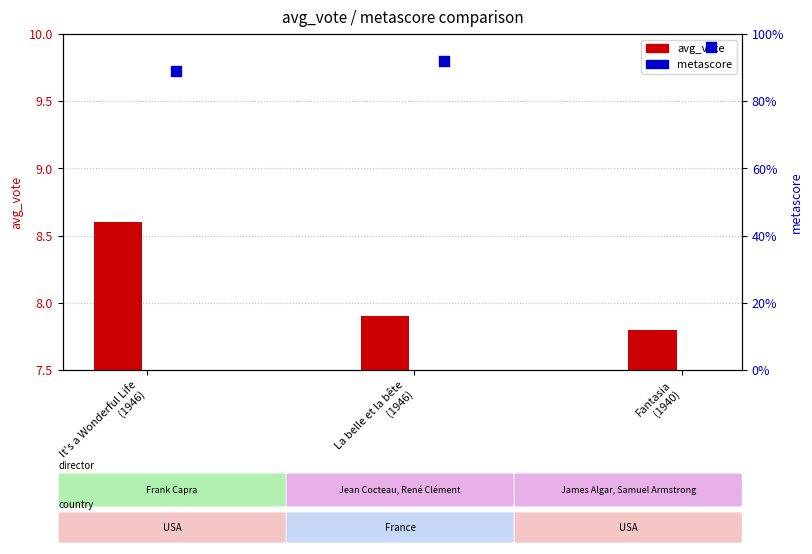

What is the total value across all series at La belle et la bête
(1946)?

99.9